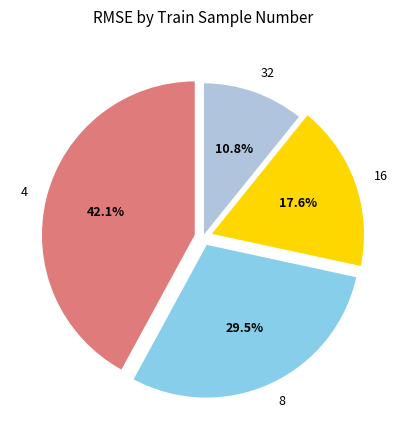

The 8 slice represents 15% of the pie. True or false?

False